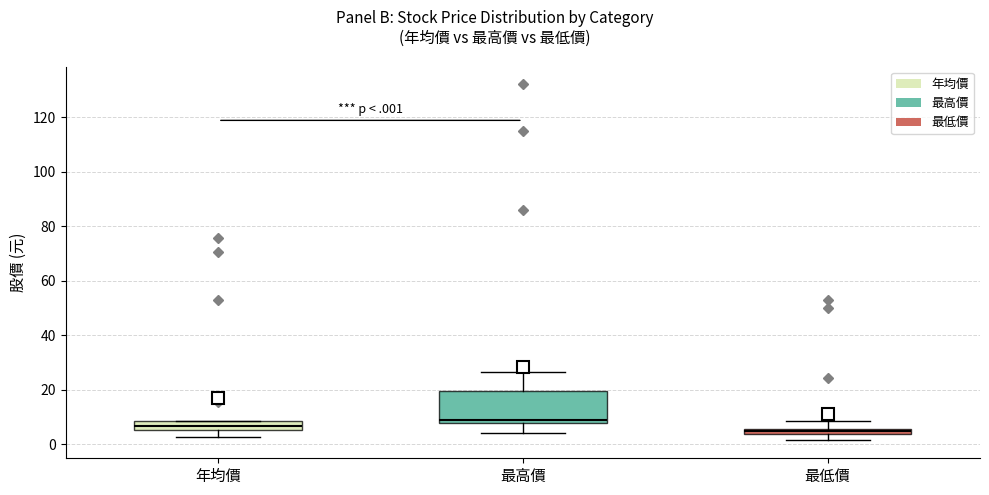

Where does the lower whisker of the box for 年均價 end on the y-axis? The values are not printed on the chart, so give them approximately, as read against the axis.

2